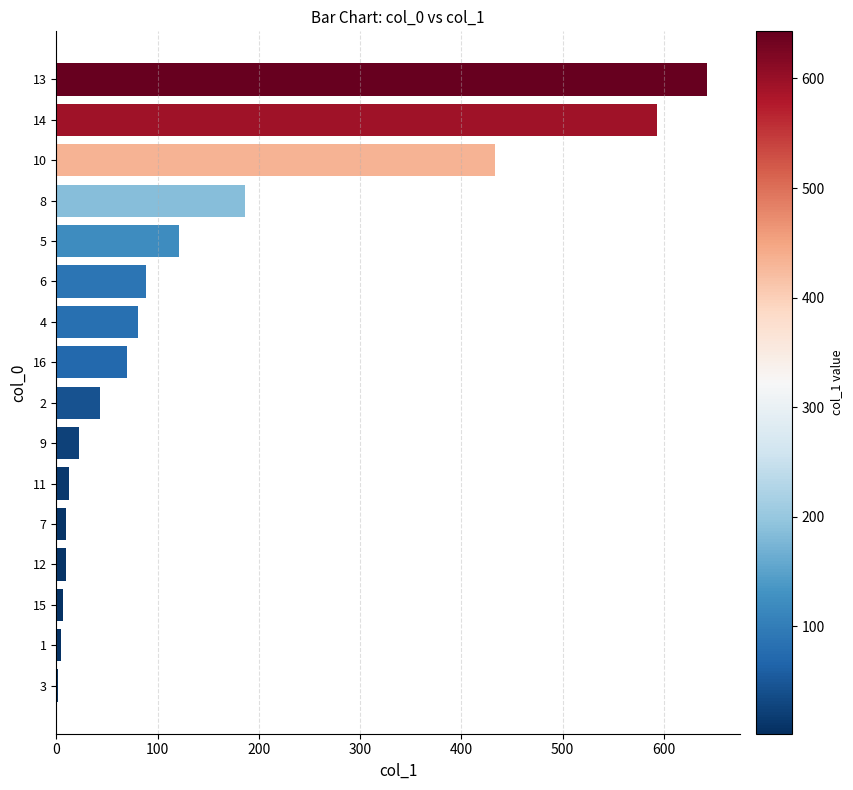

What is the sum of all values?

2327.3